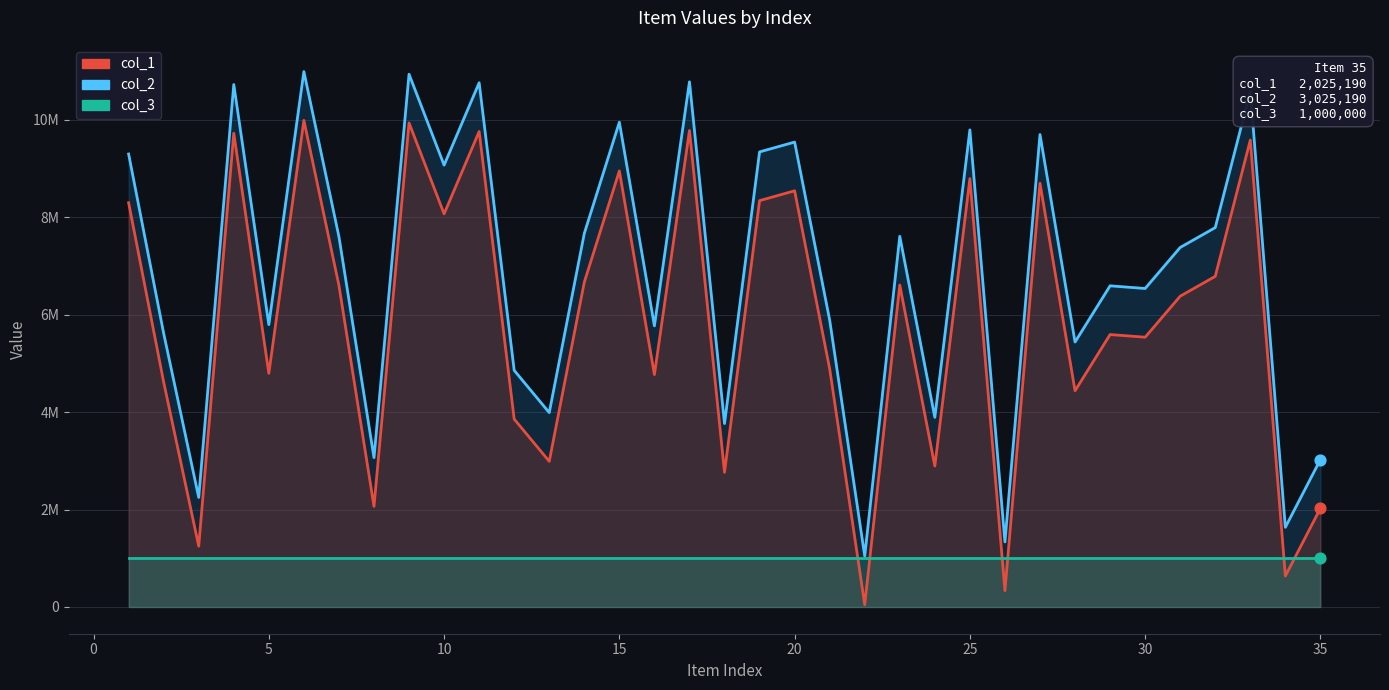

Which series reaches the maximum Y coordinate?

col_2